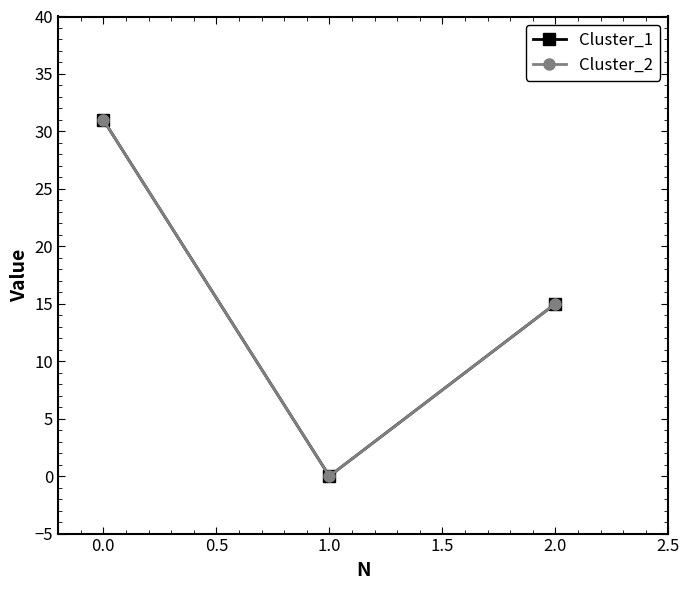

Is this an area chart (filled region under the line)?

No